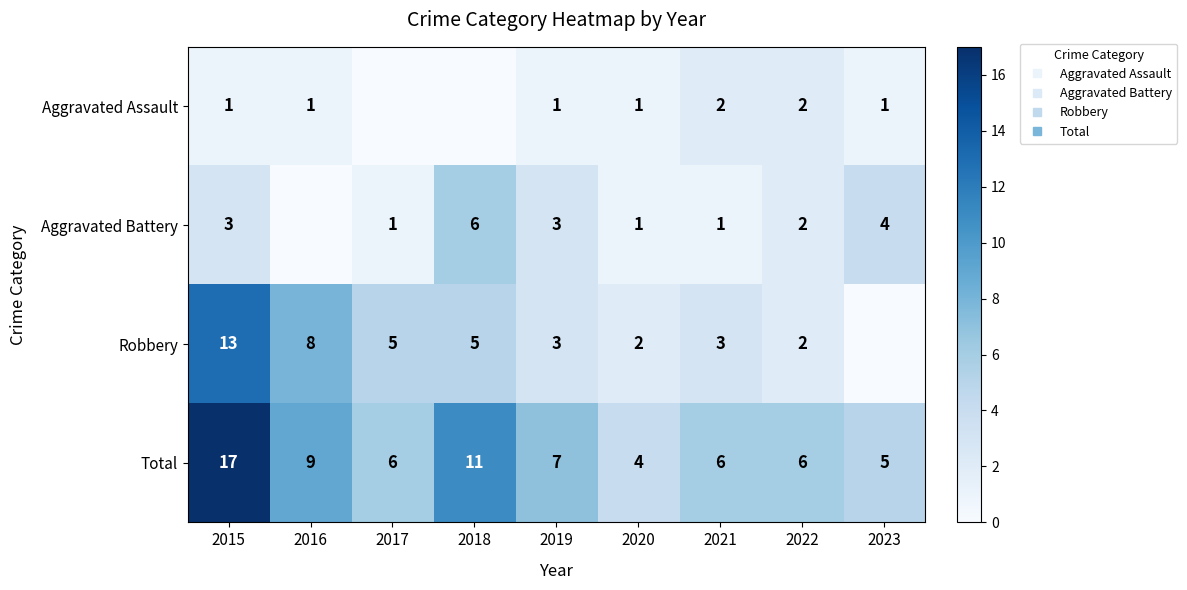

What is the difference between the highest and lowest values at 2023?

5